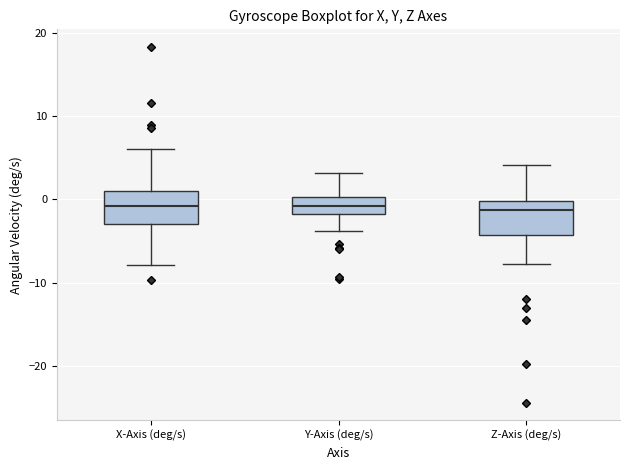

Reading left to right, transcribe this box plot: for each box, give where its median line is, the range the box spans, and where its two whiskers end, as read against the y-axis. The values are not printed on the chart, so give them approximately, as read against the axis.

X-Axis (deg/s): median -1, box -3 to 1, whiskers -8 to 6
Y-Axis (deg/s): median -1, box -2 to 0, whiskers -4 to 3
Z-Axis (deg/s): median -1, box -4 to 0, whiskers -8 to 4